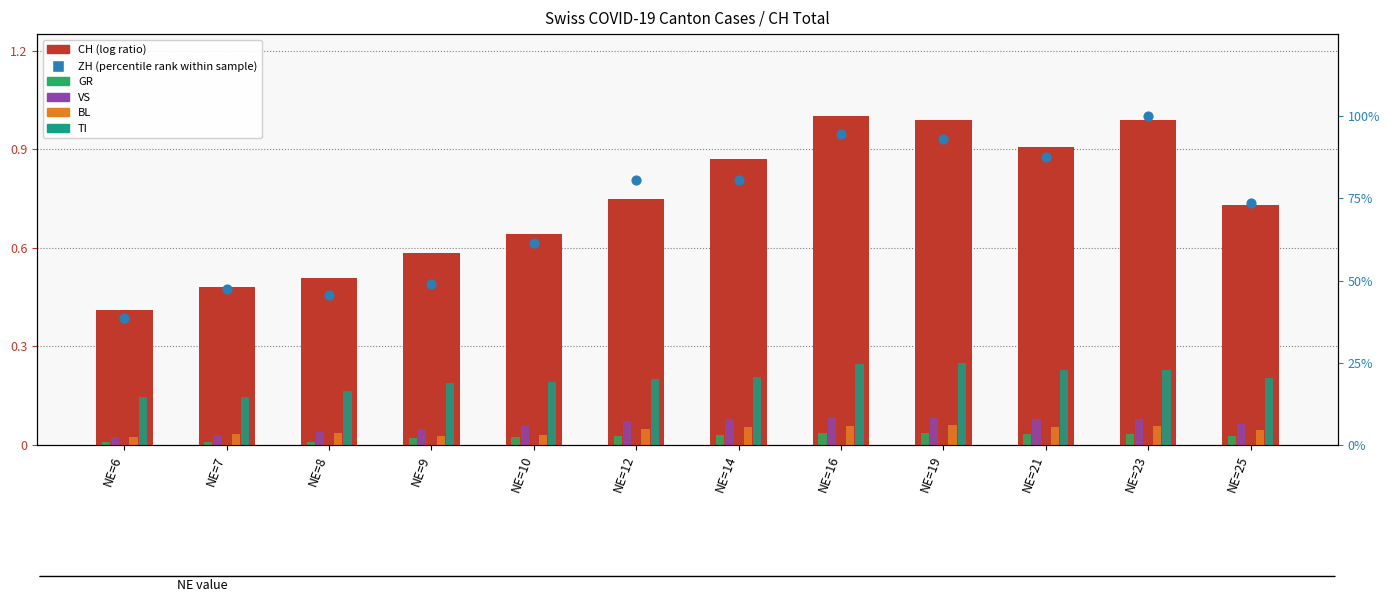

At which category is the sum across all series the highest?

NE=23